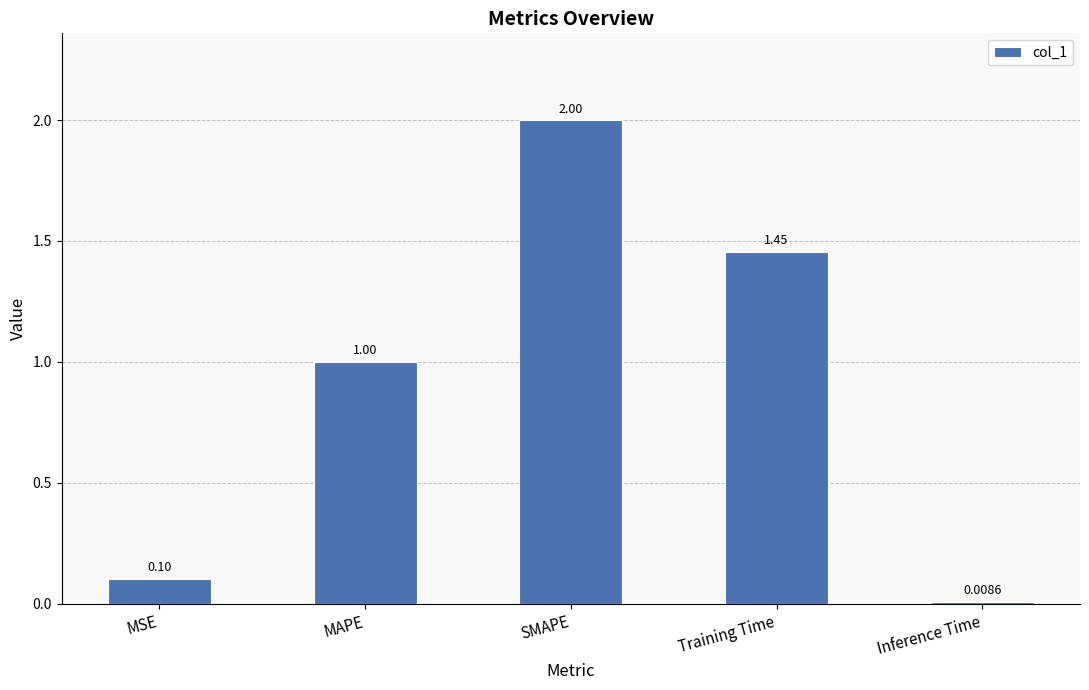

How many distinct data groups are displayed?

1